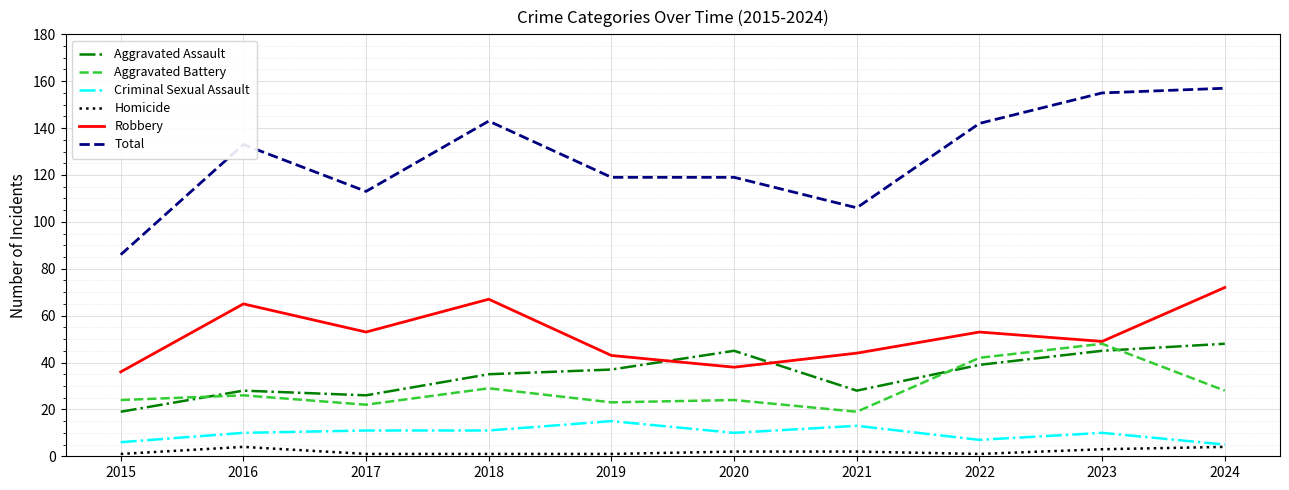

Does the chart have visible grid lines?

Yes